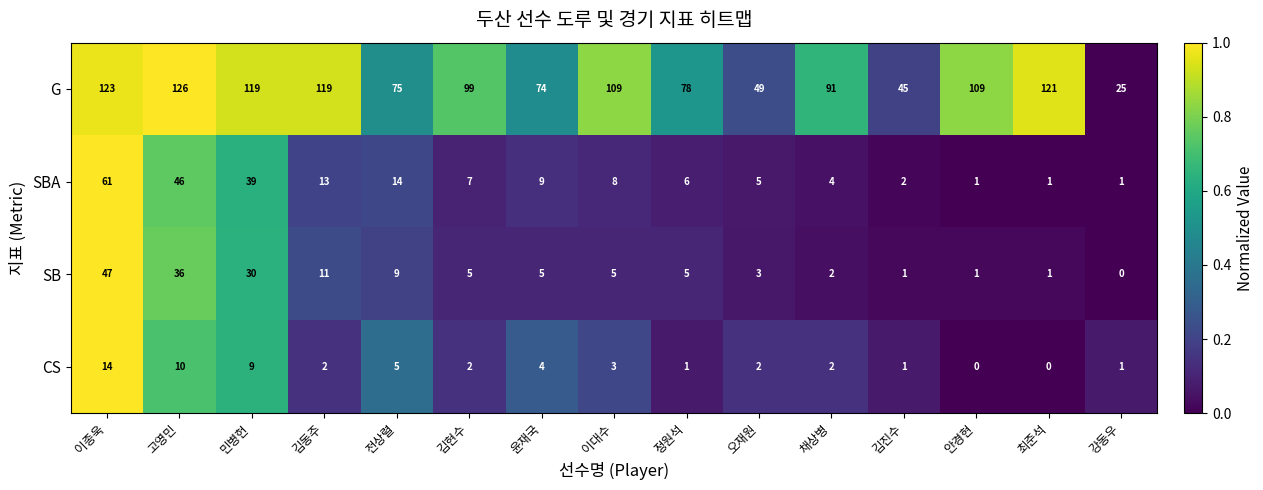

What is the greatest value displayed?

126